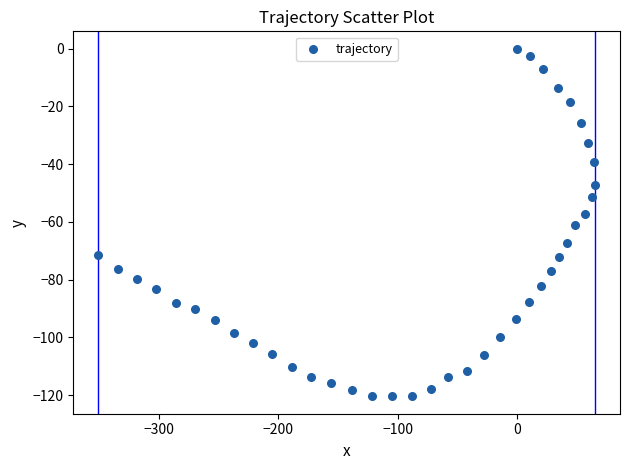

What is the range of X values (max minus min)?

416.4